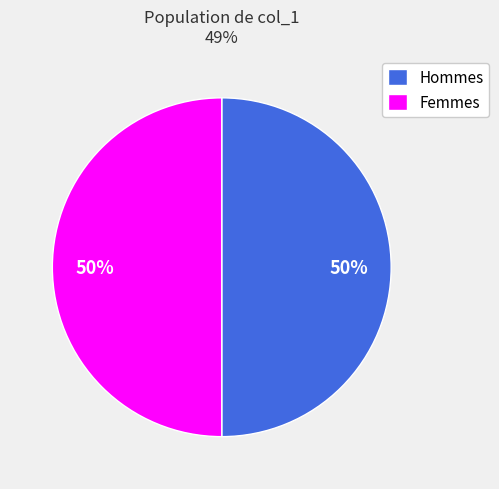

To the nearest percent, what percentage of the pie is Hommes?

50%